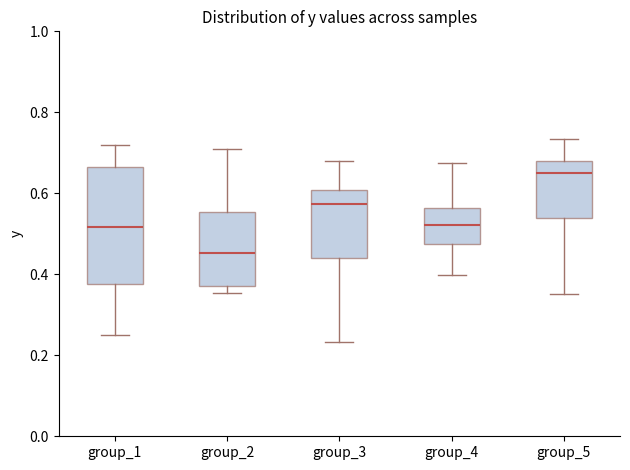

Comparing the boxes themselves (not the whiskers), which one is the tallest?

group_1